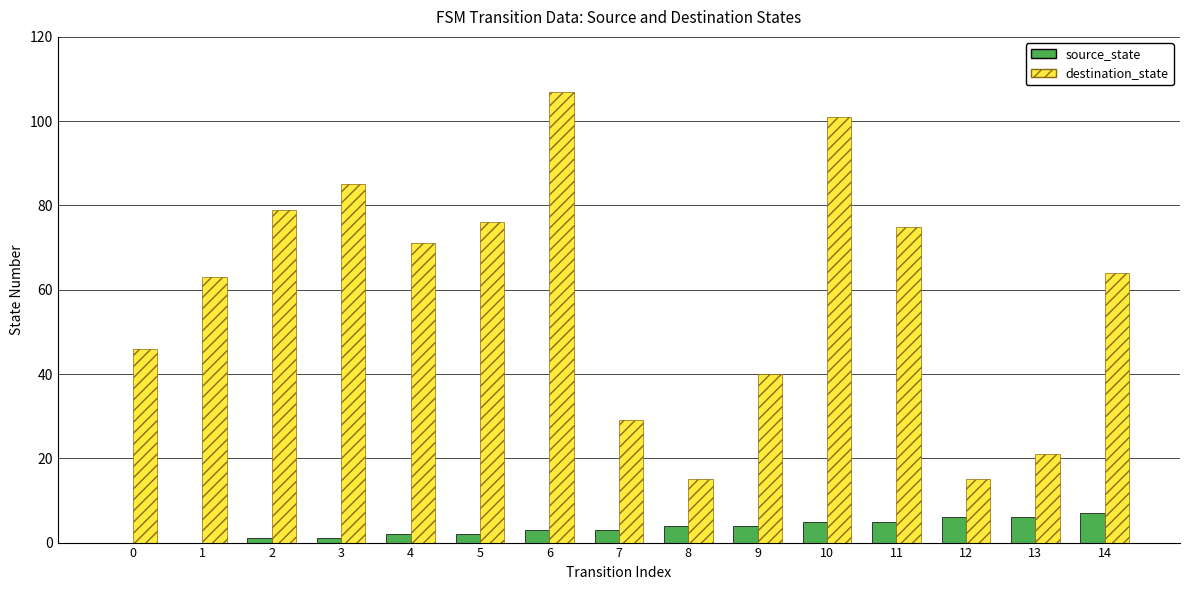

The value of destination_state at 7 is 18. True or false?

False